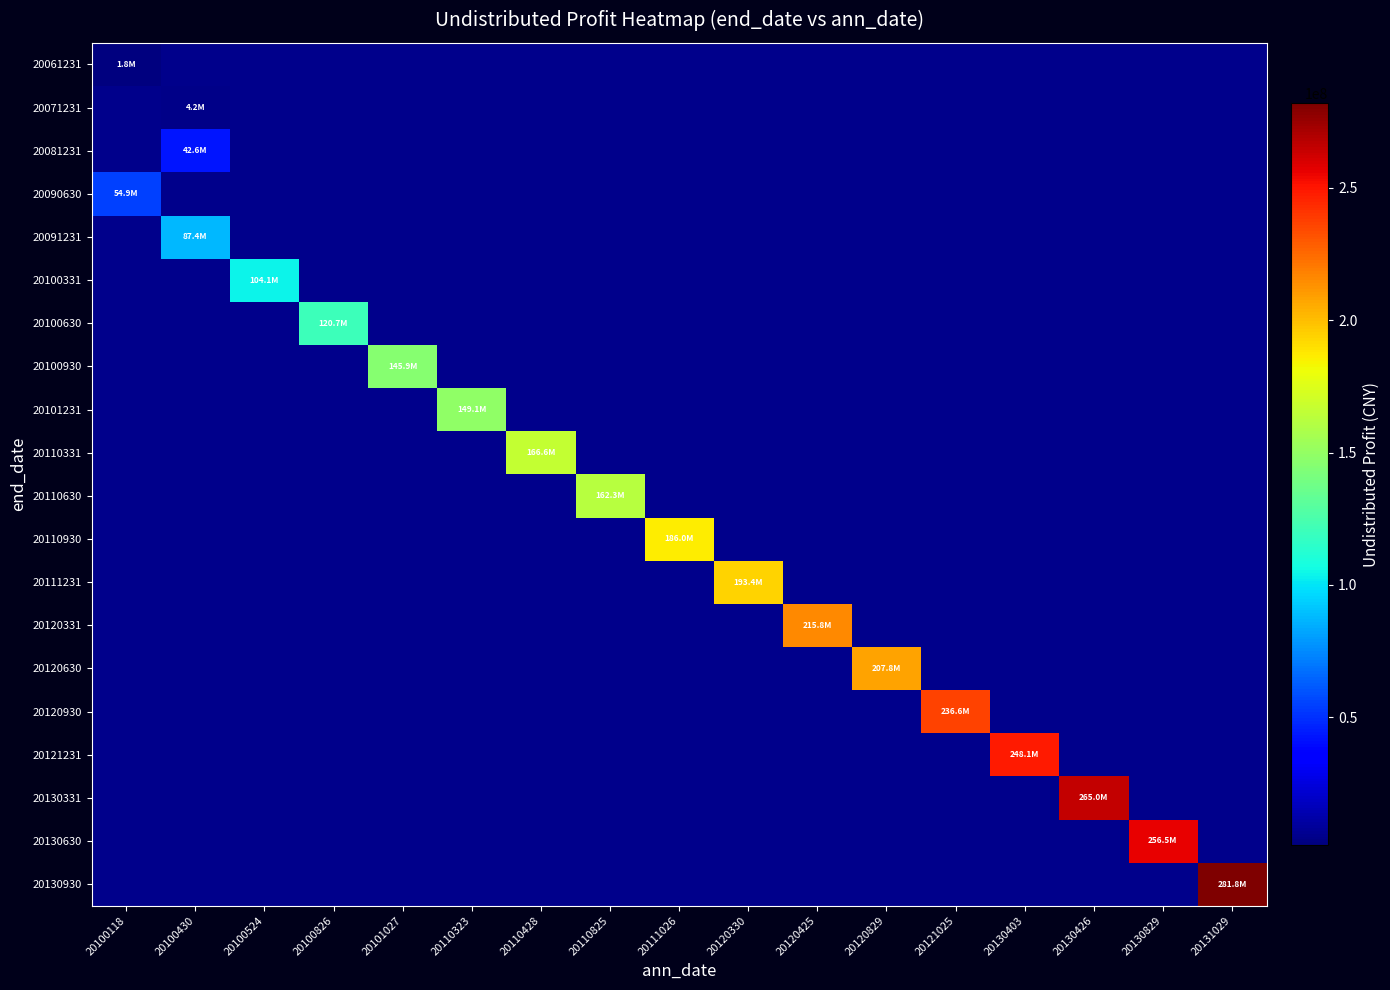

Which has a higher value, 20111026 or 20130403?

20130403